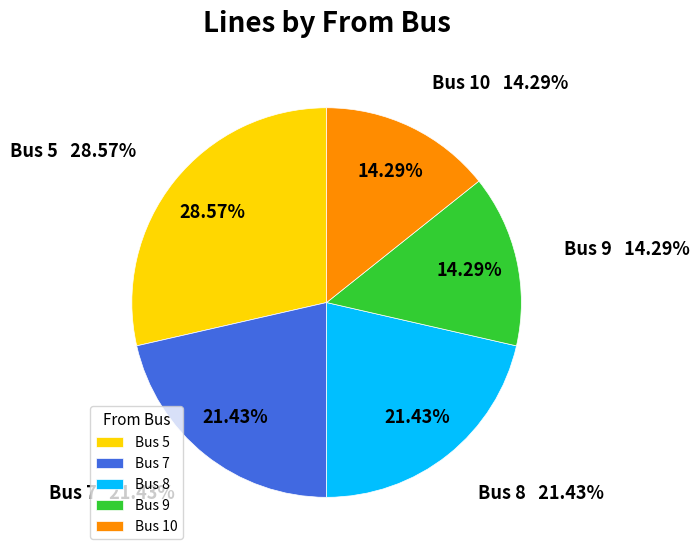

Which slice is the smallest?

9